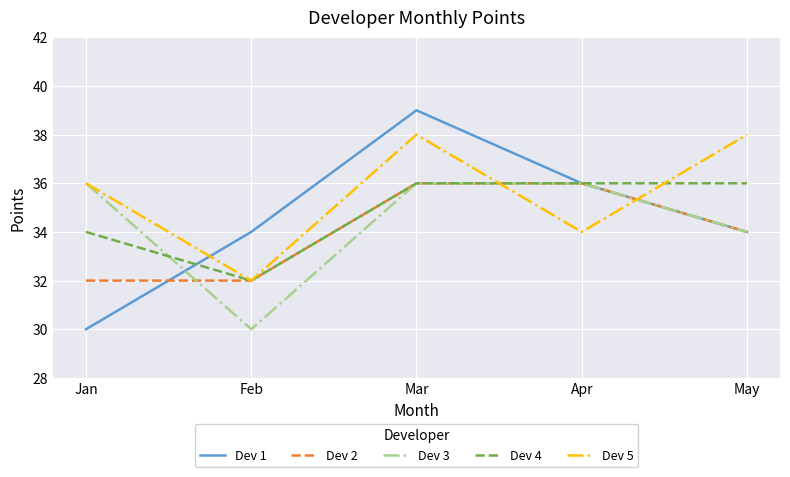

What is the total value across all series at Mar?

185